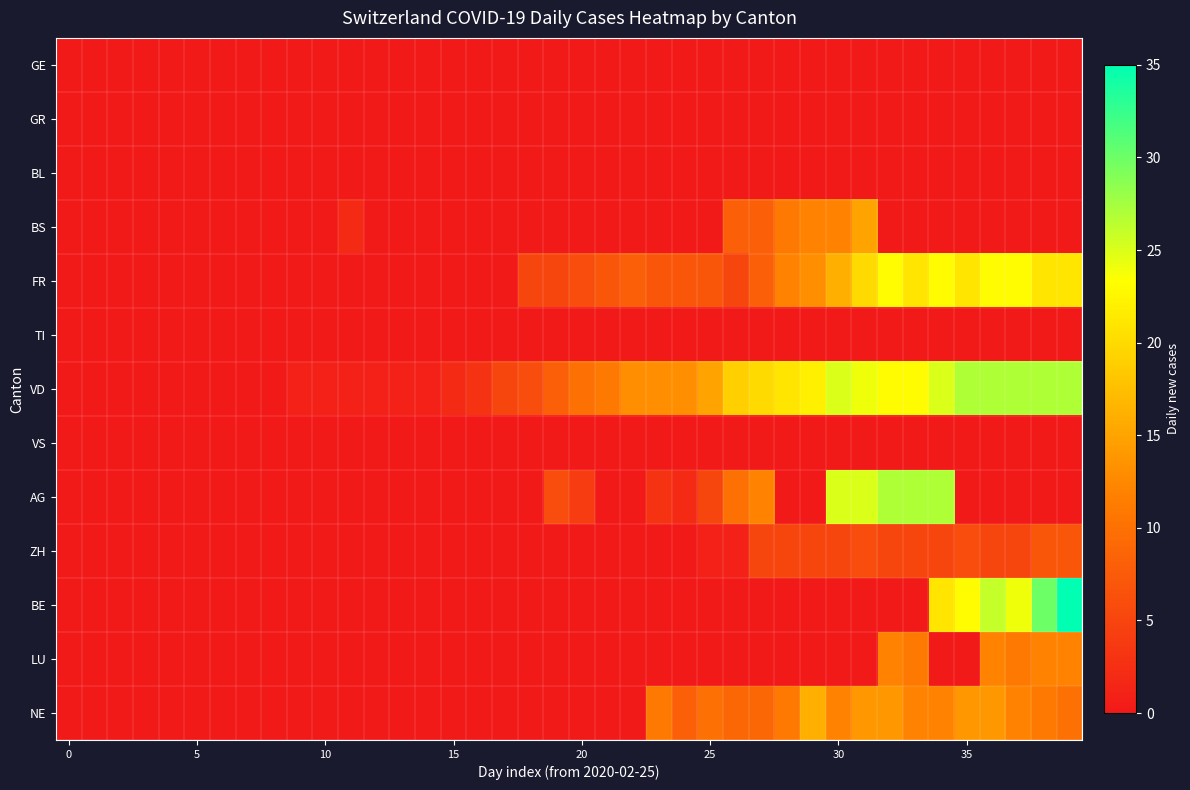

At which category is the sum across all series the highest?

34